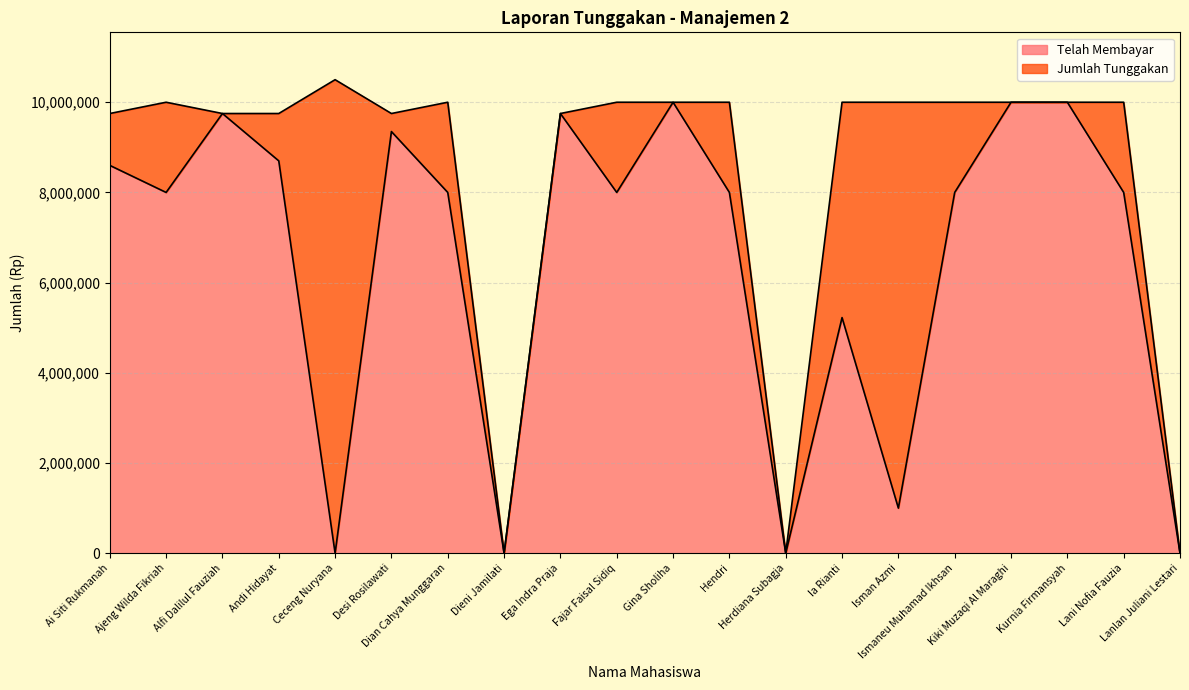

What is the difference between the values at Ajeng Wilda Fikriah and Herdiana Subagja?

8000000